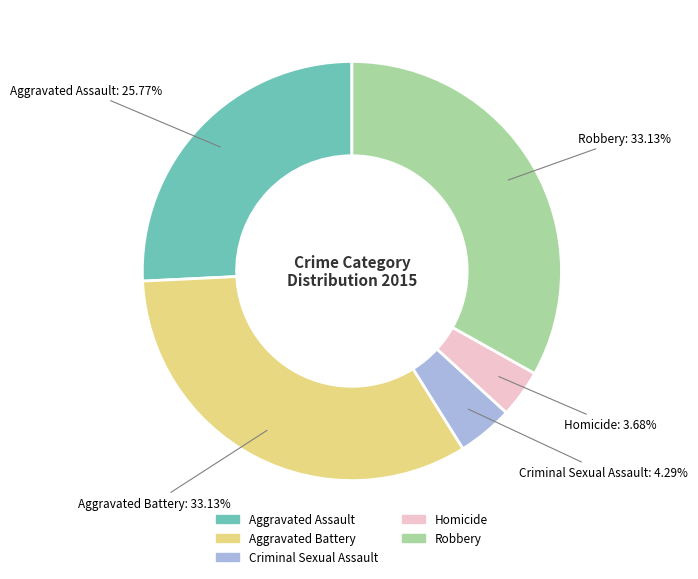

What is the smallest slice in the pie chart?

Homicide